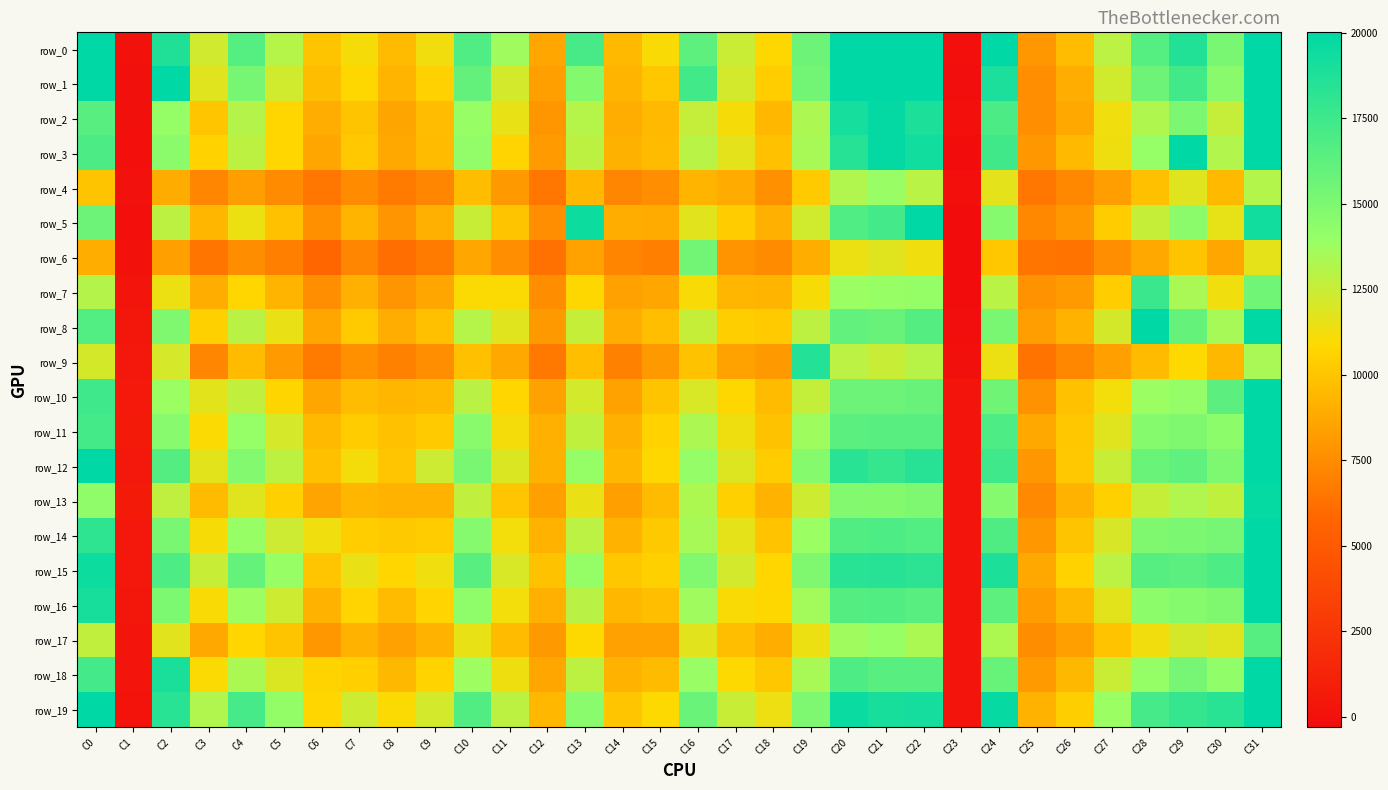

Between C11 and C1, which is larger?

C11